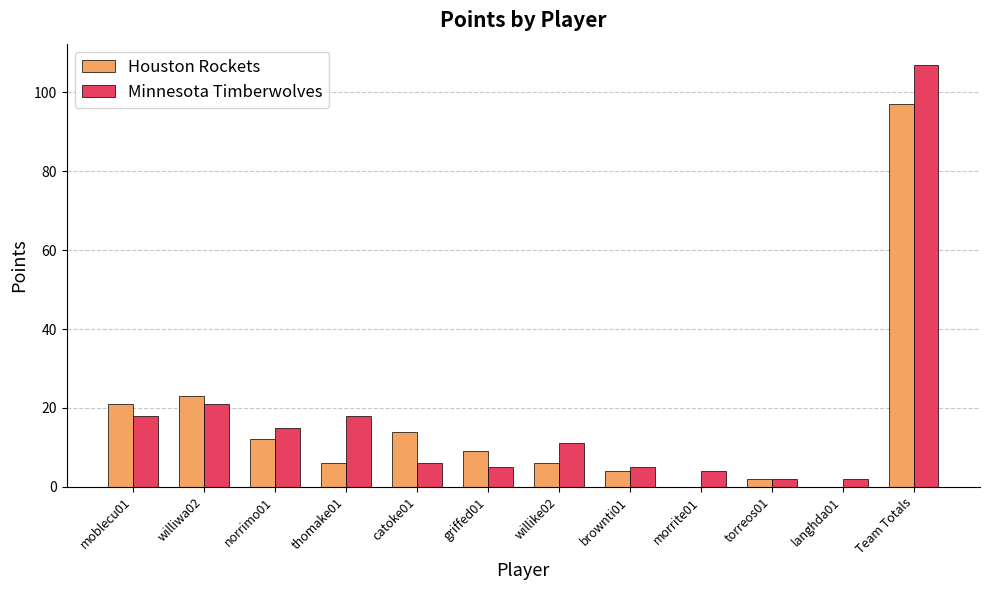

Which series has the largest range (max minus min)?

Minnesota Timberwolves